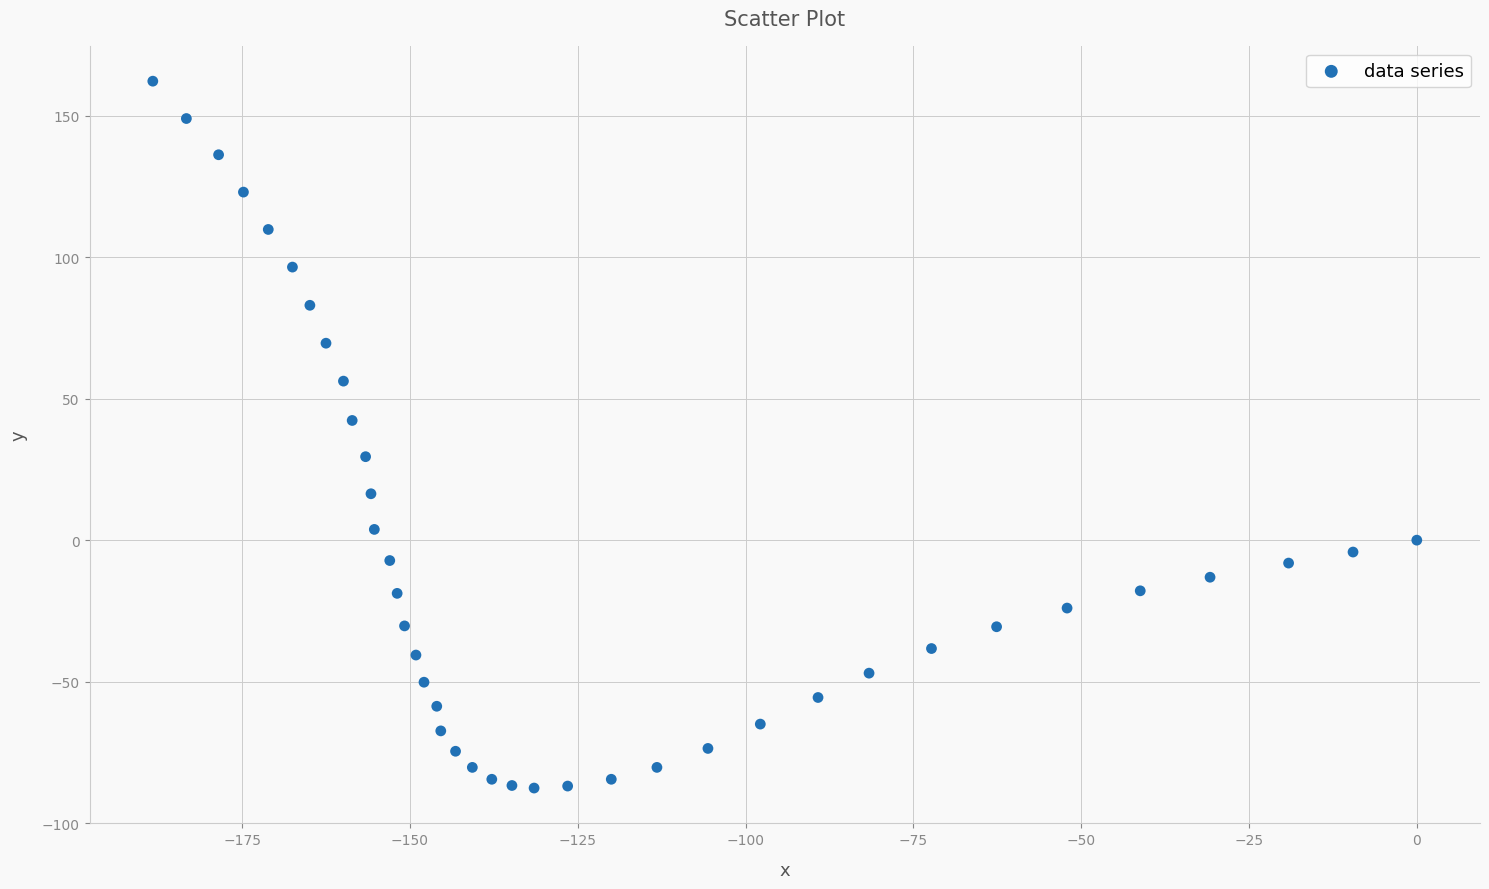

What is the range of Y values (max minus min)?

249.8